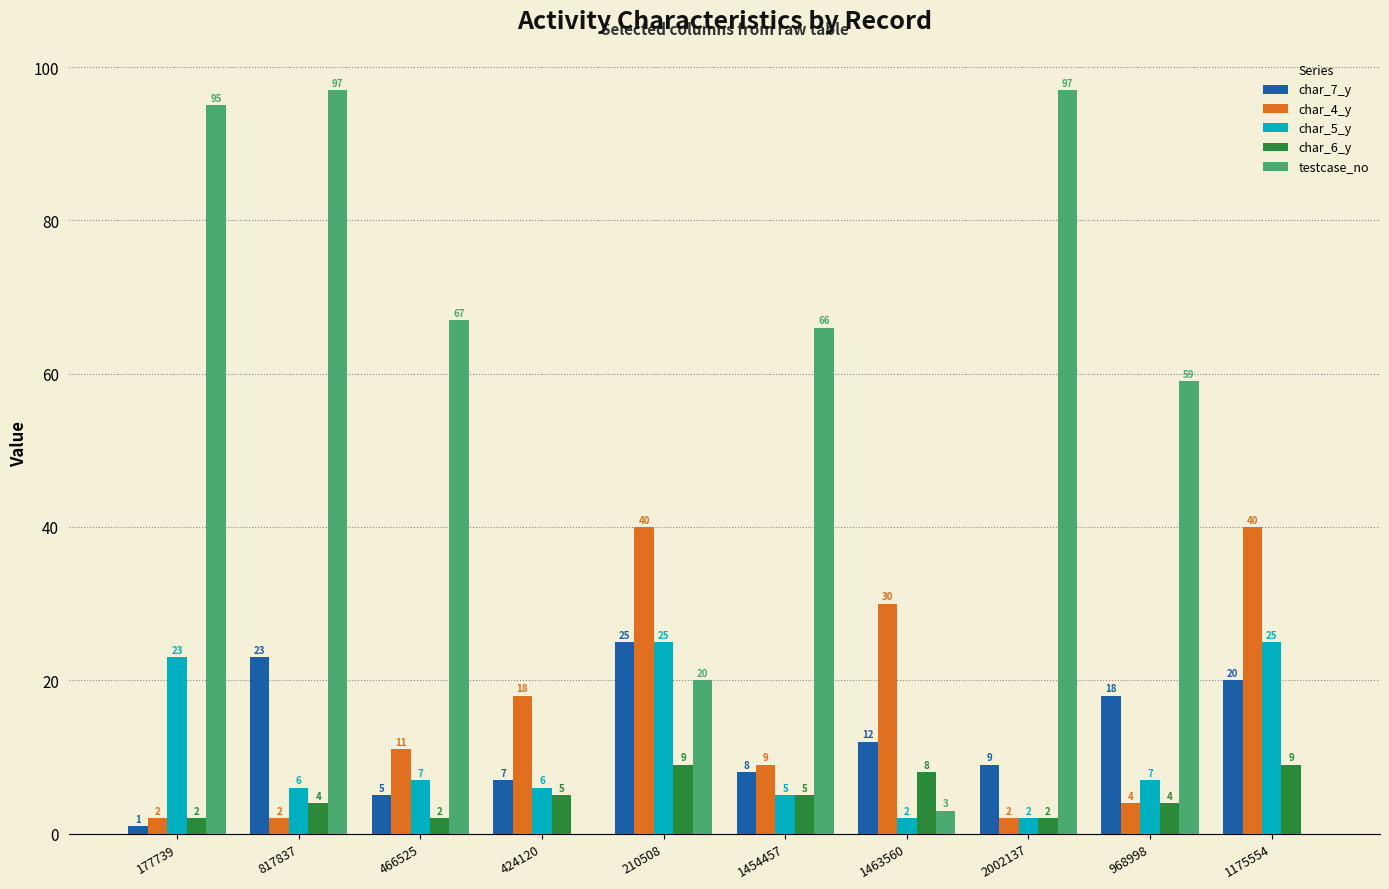

At which label does char_7_y first exceed 12?

817837